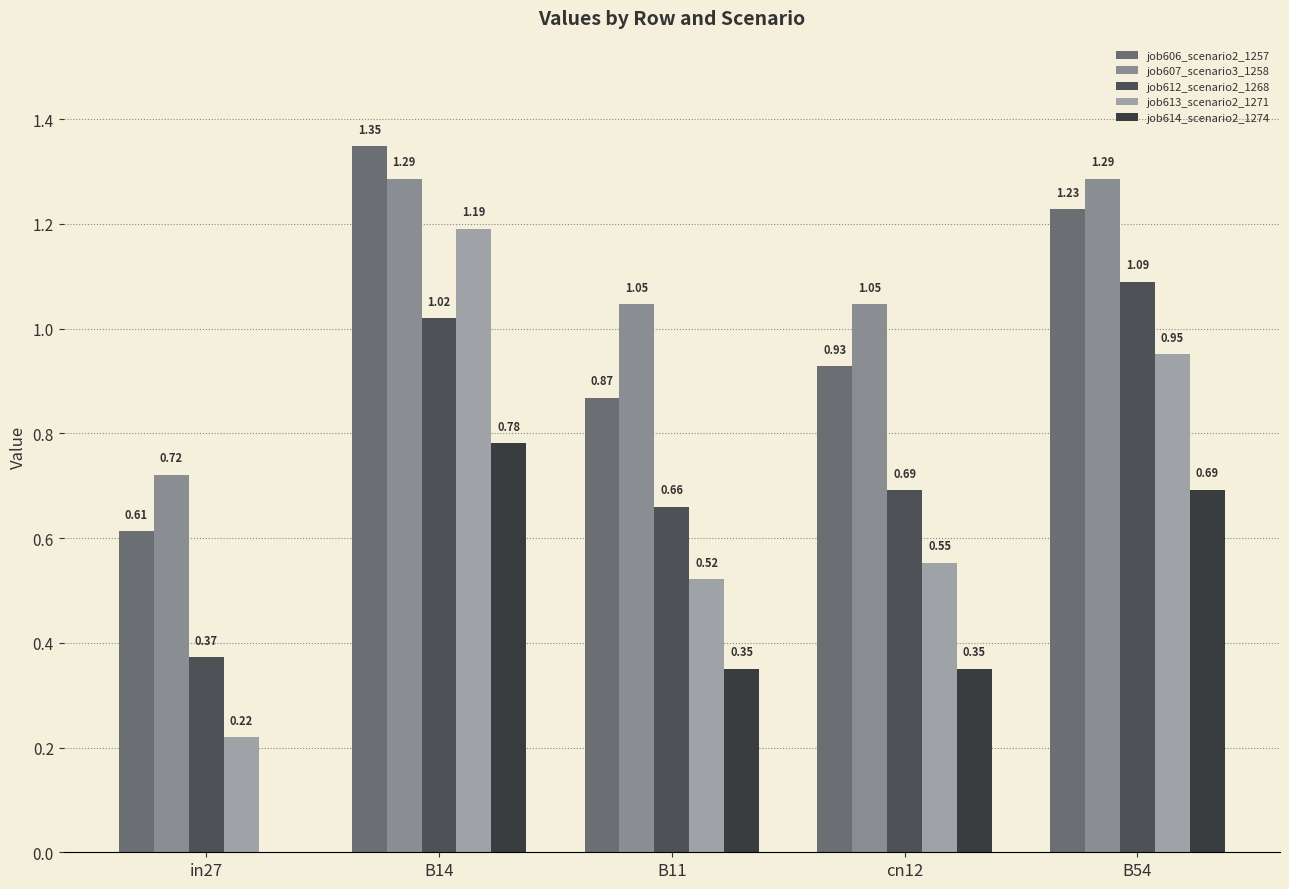

How many values in the job607_scenario3_1258 series exceed 1?

4